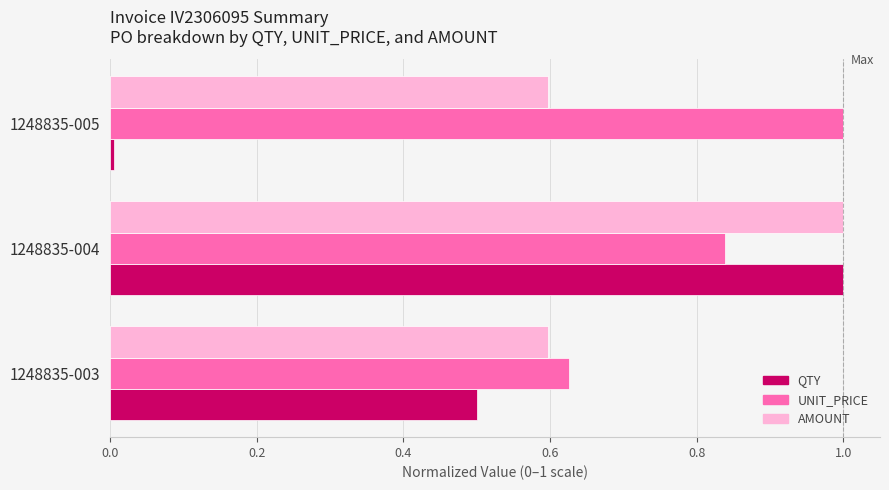

List the series in order of their overall mean, lowest first.

QTY, AMOUNT, UNIT_PRICE